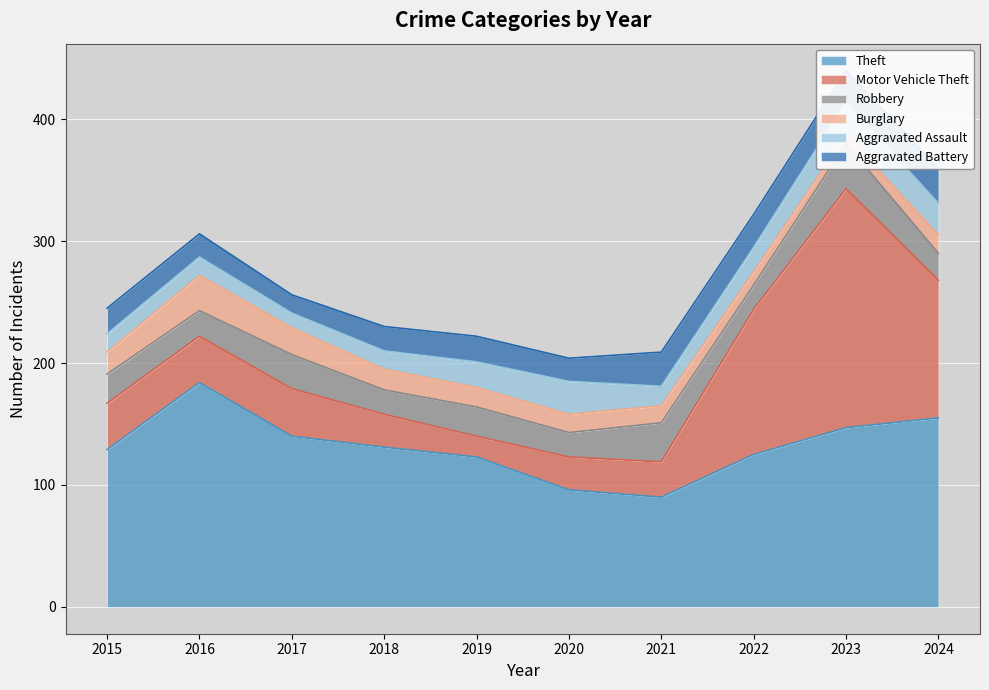

What is the lowest value of the Robbery series?

20